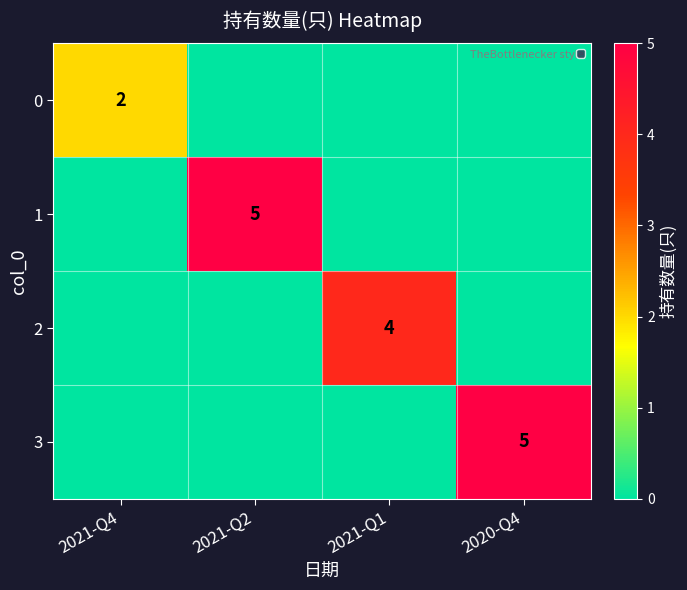

True or false: 0 has a value of 2 at 2021-Q4.

True